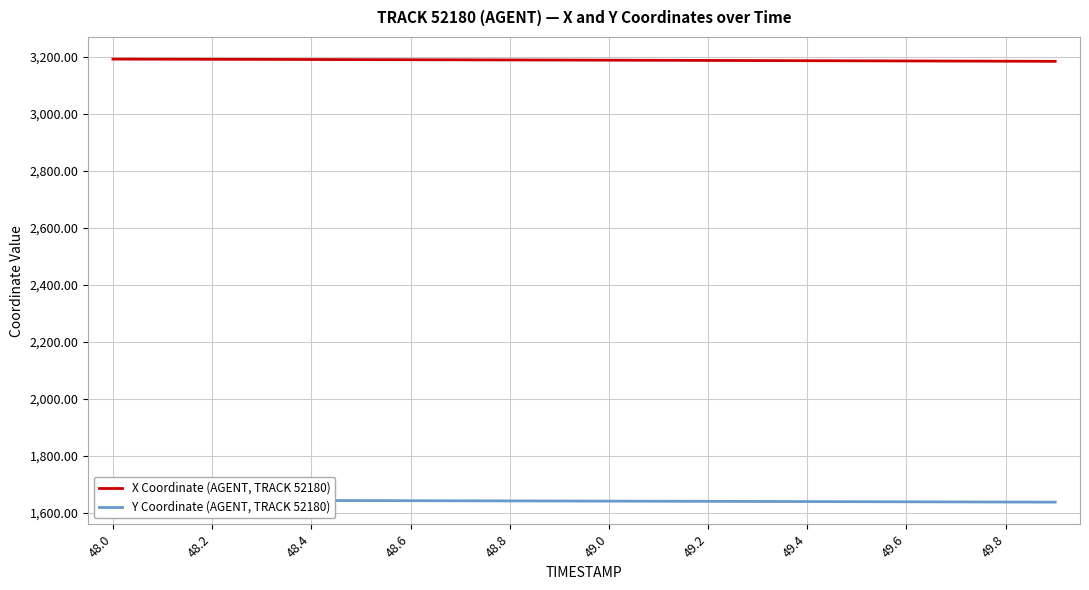

Is it true that X Coordinate (AGENT, TRACK 52180) equals 4916.9 at 49.4?

False